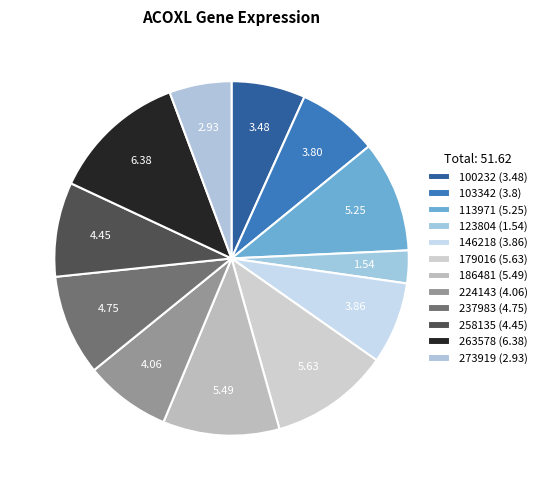

Is there a majority slice in this chart?

No